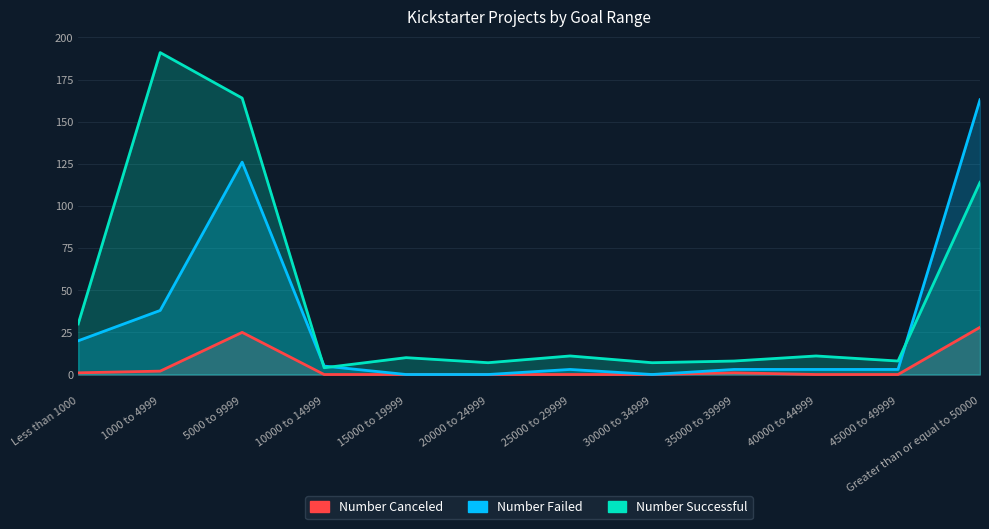

True or false: Number Failed has a value of 106 at Greater than or equal to 50000.

False